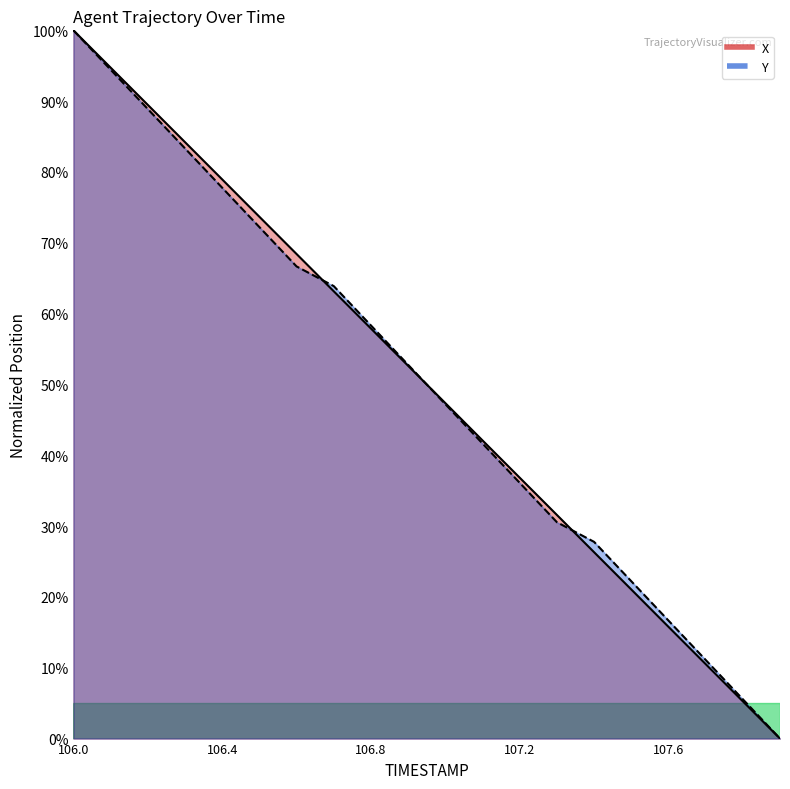

Between 106.8 and 107.6, which series saw the biggest shift?

X